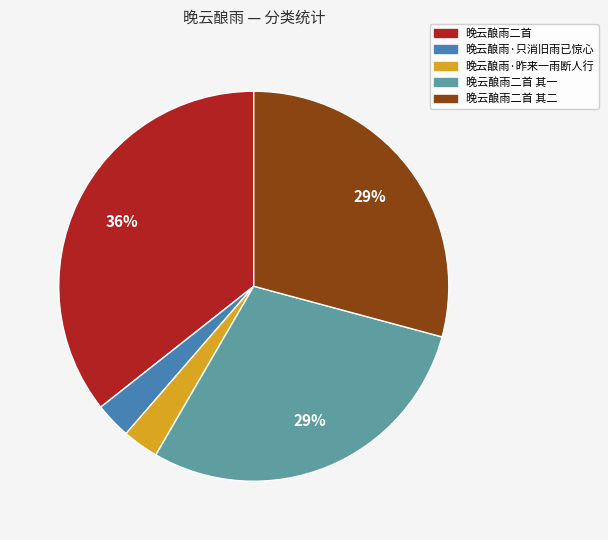

To the nearest percent, what is the difference between the largest and smallest slice percentages?

33%